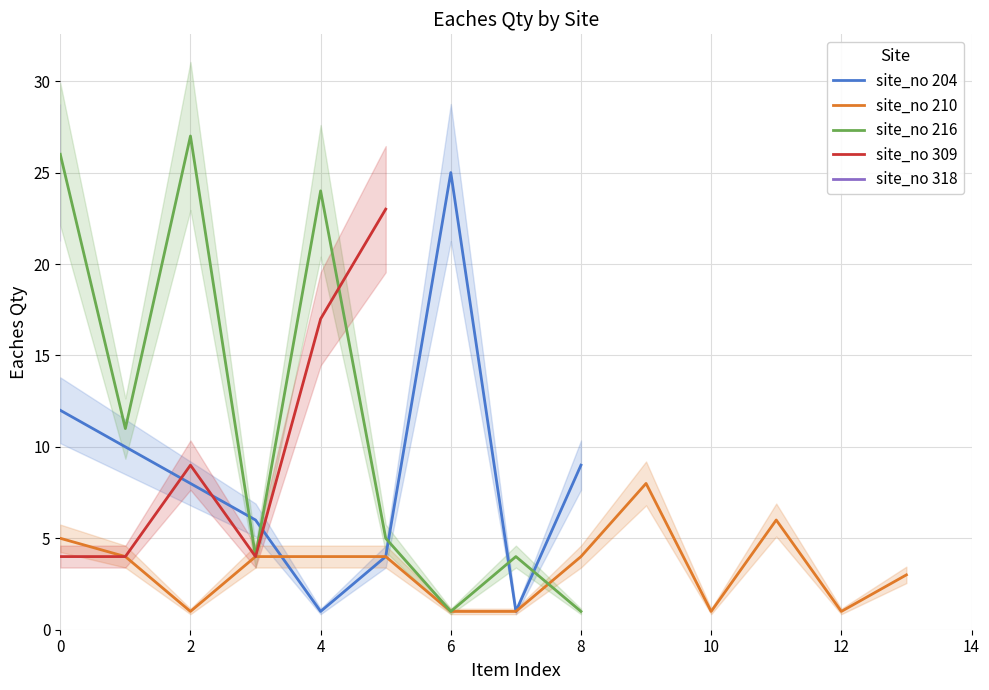

Is it true that site_no 309 equals 5.7 at 6?

False